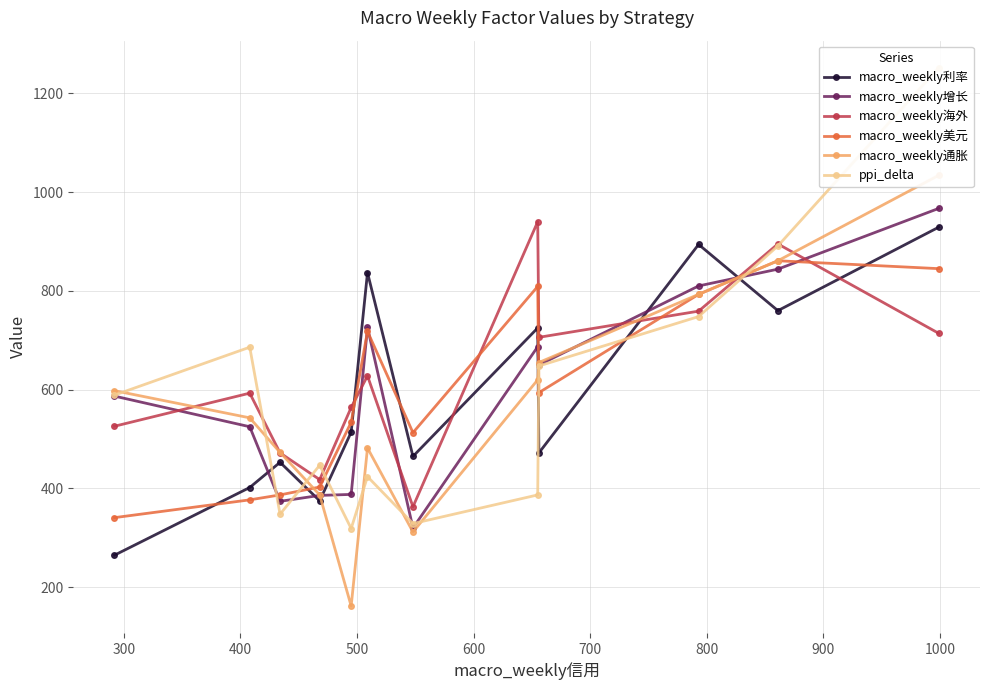

What is the highest value of the macro_weekly利率 series?

929